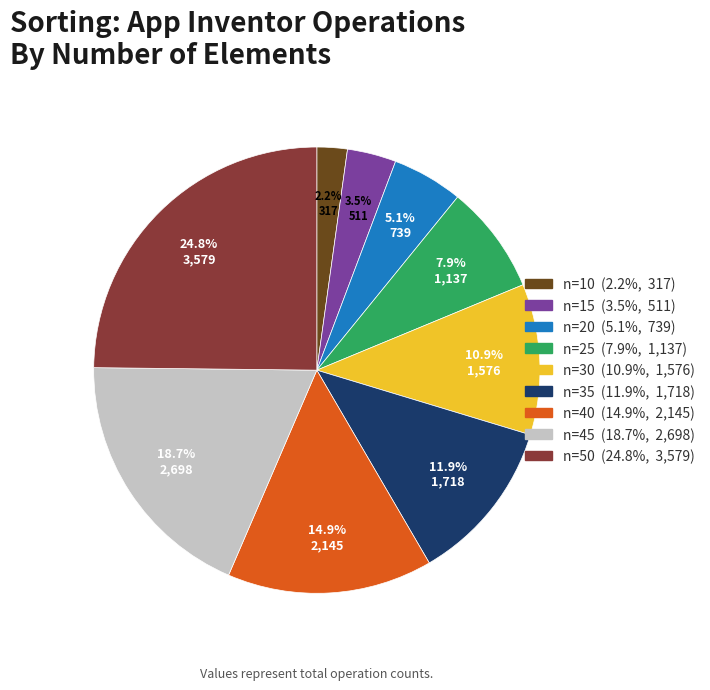

Does any single category account for the majority?

No